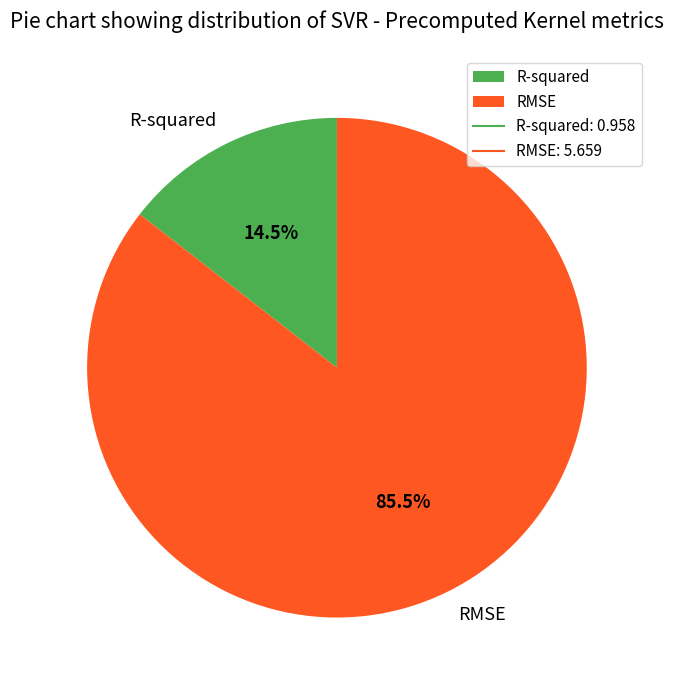

Do RMSE and R-squared together represent more than half of the pie?

Yes